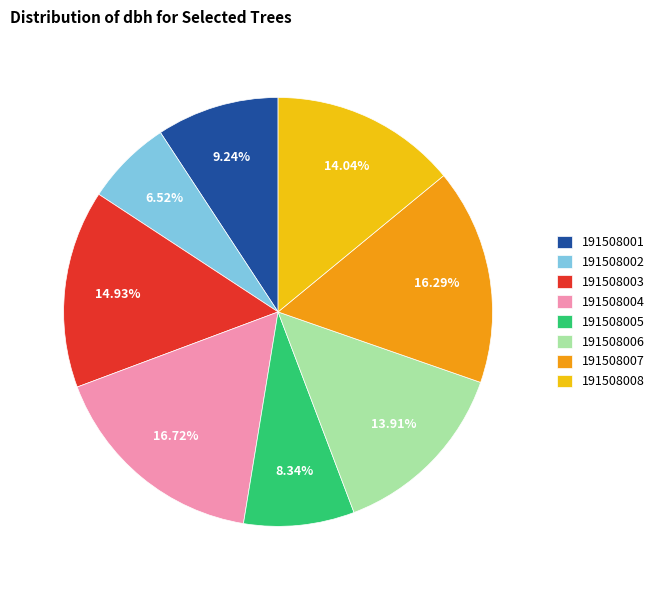

The 191508003 slice represents 22% of the pie. True or false?

False